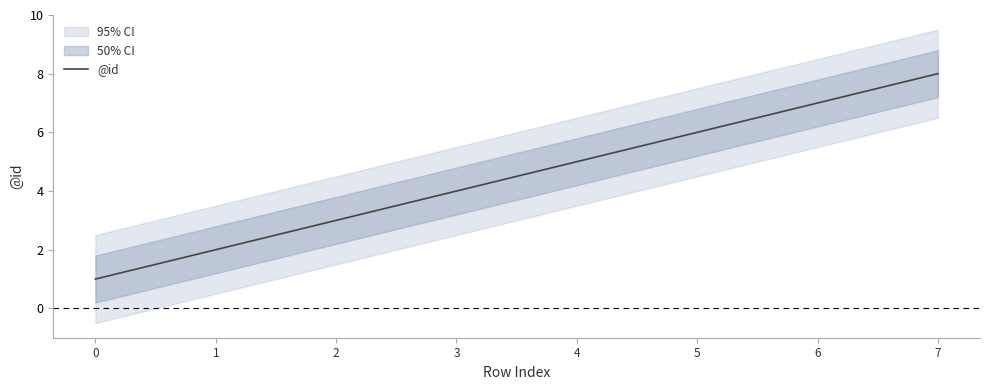

What is the change in value from 2 to 5?

+3